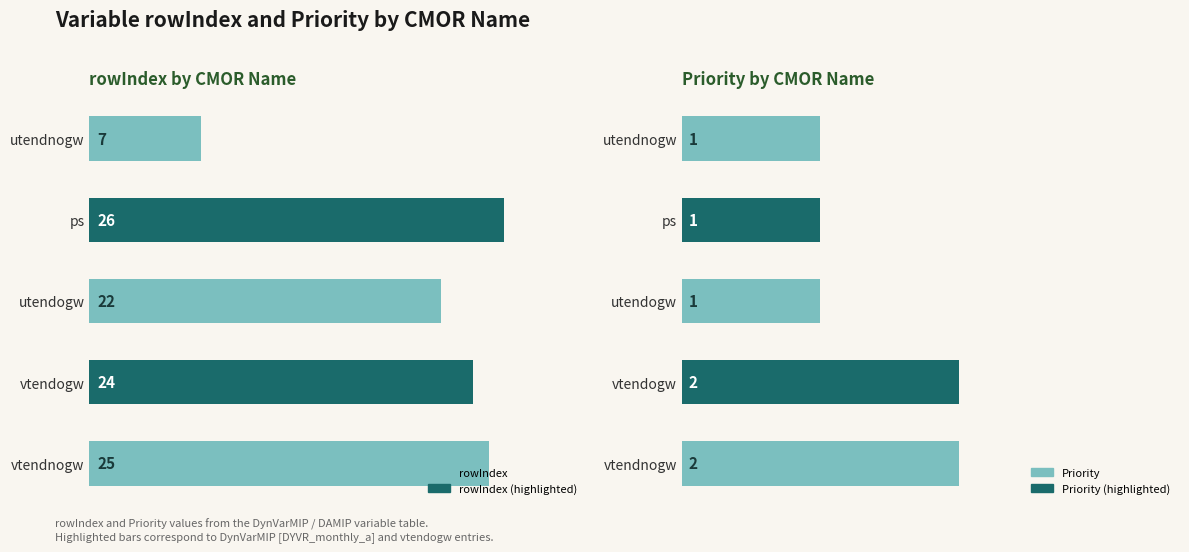

Between utendnogw and ps, which is larger?

ps